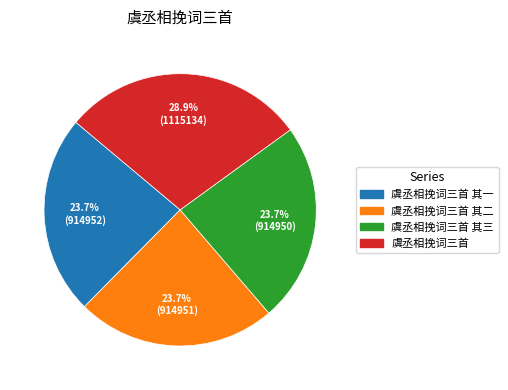

Is there a majority slice in this chart?

No